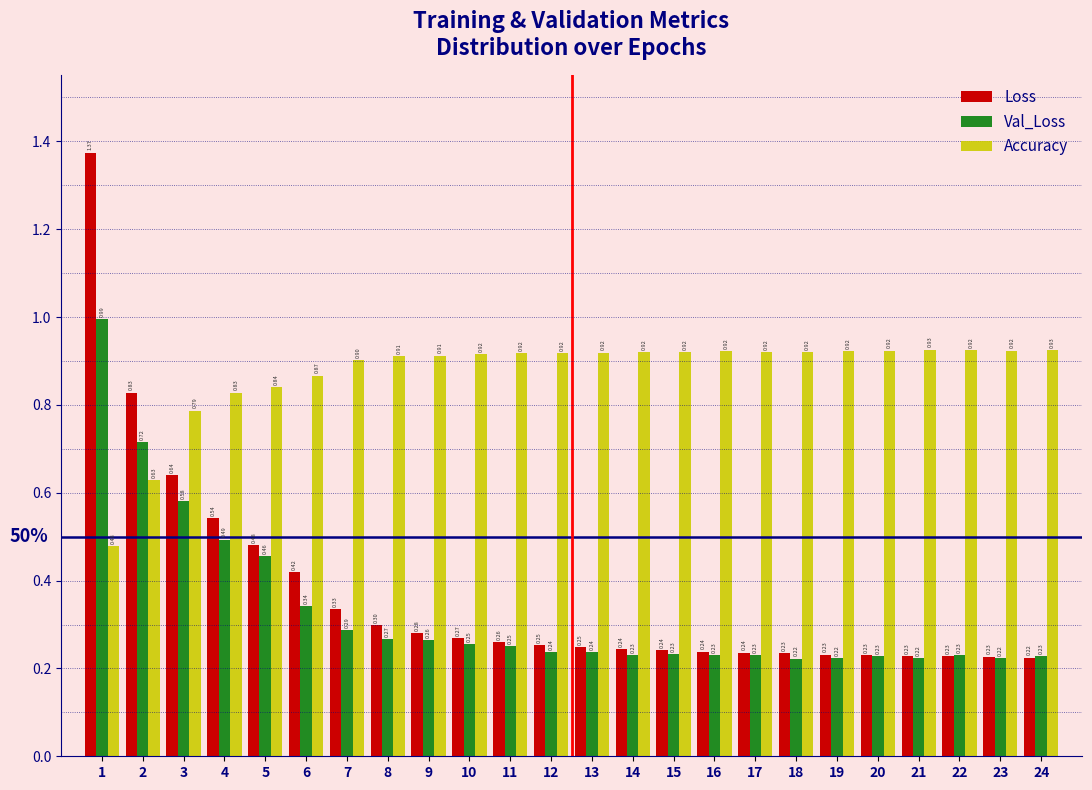

Rank the series at 16 from lowest to highest value.

Val_Loss, Loss, Accuracy